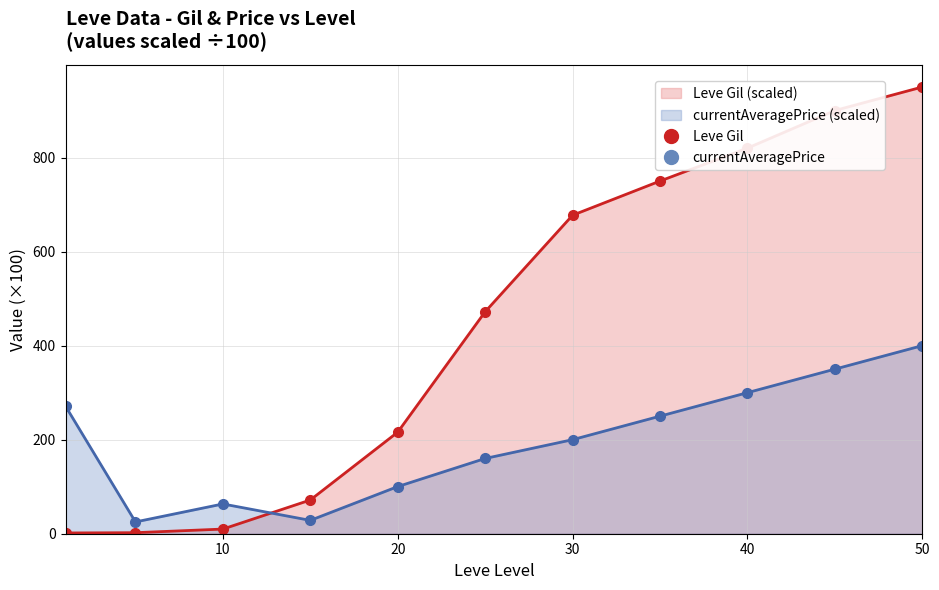

What is the value of the Leve Gil point at the 2nd from the left?

2.2